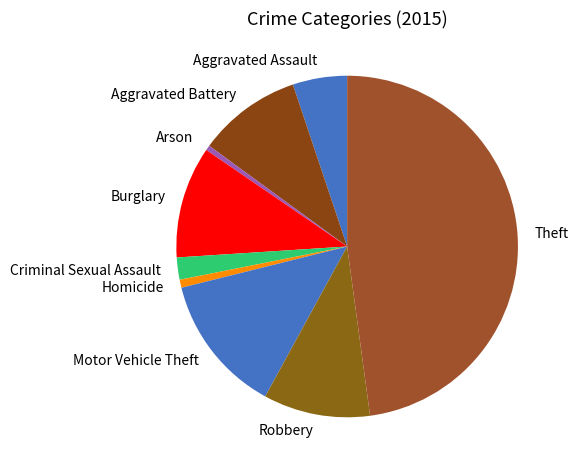

True or false: Theft accounts for 48% of the total.

True